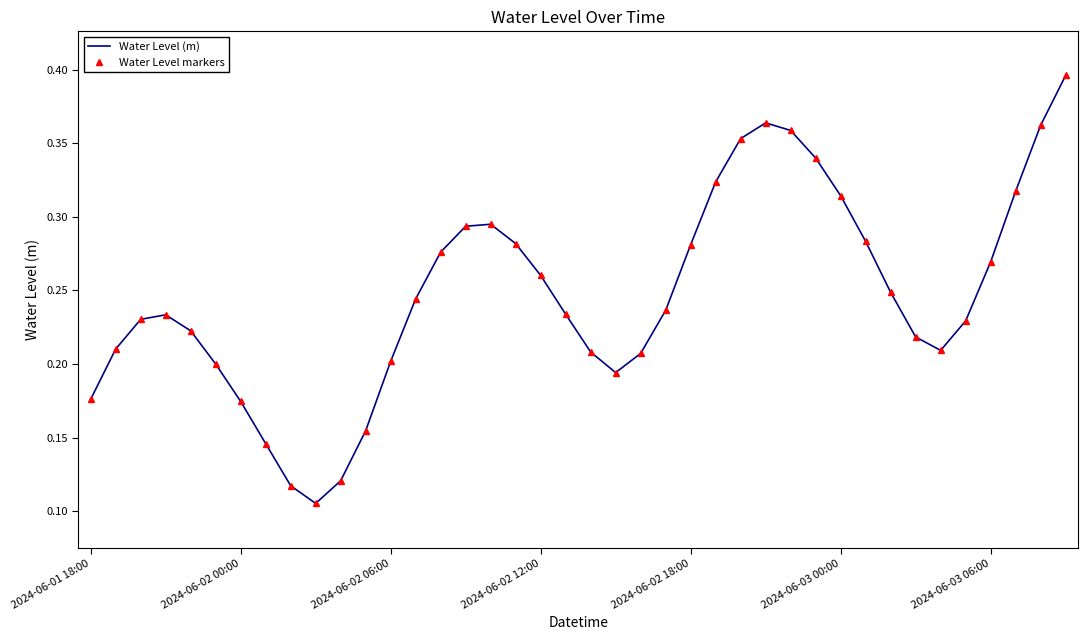

At which category is the sum across all series the highest?

39